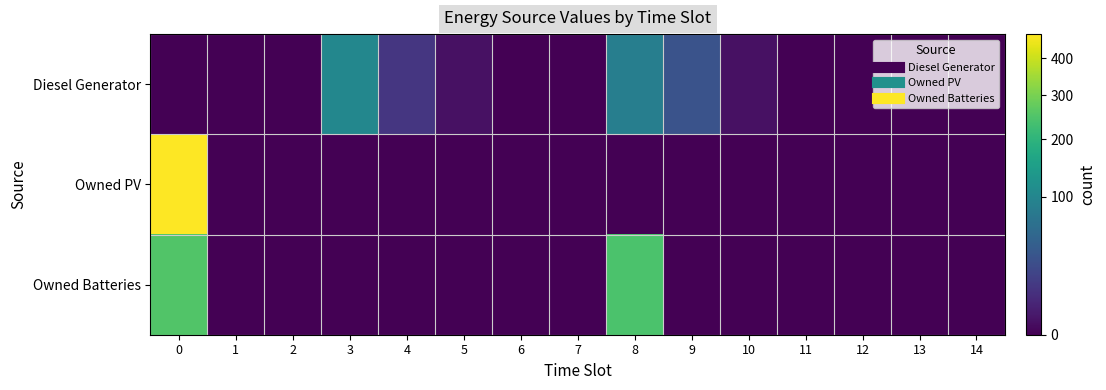

What is the total value across all series at 8?

329